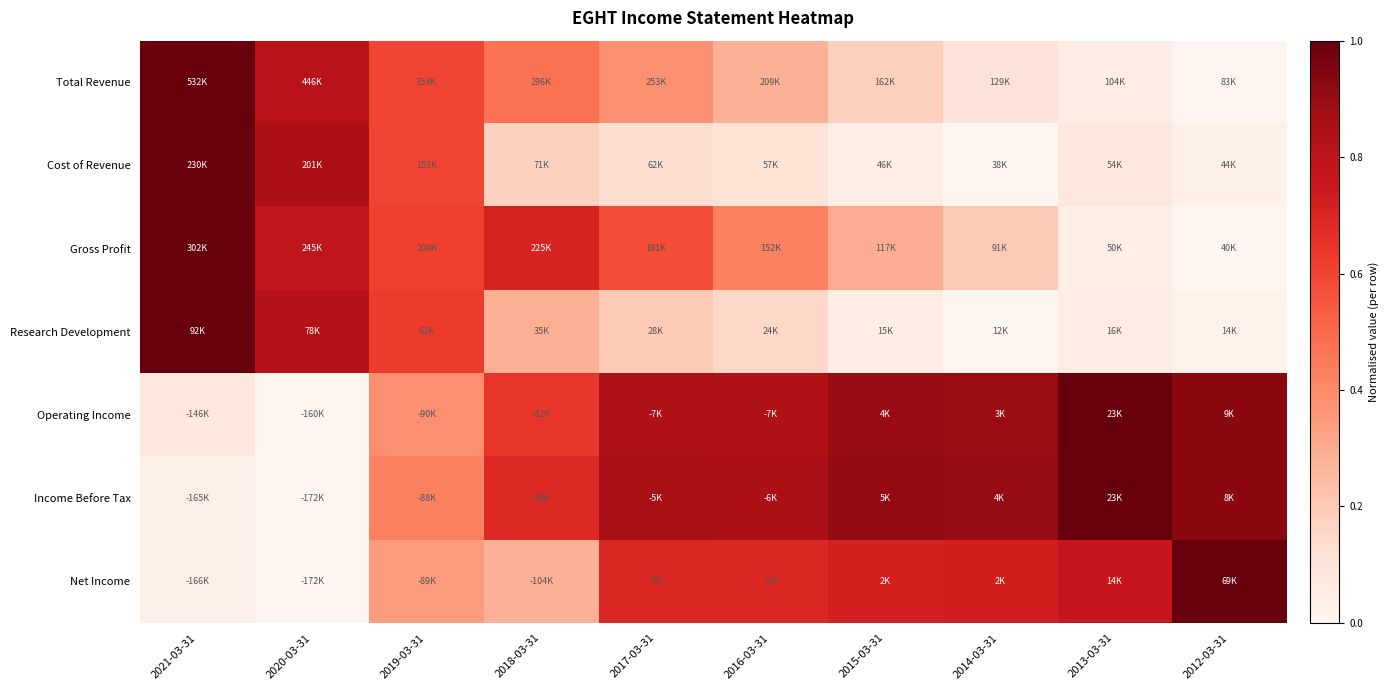

At which category is the sum across all series the highest?

2021-03-31